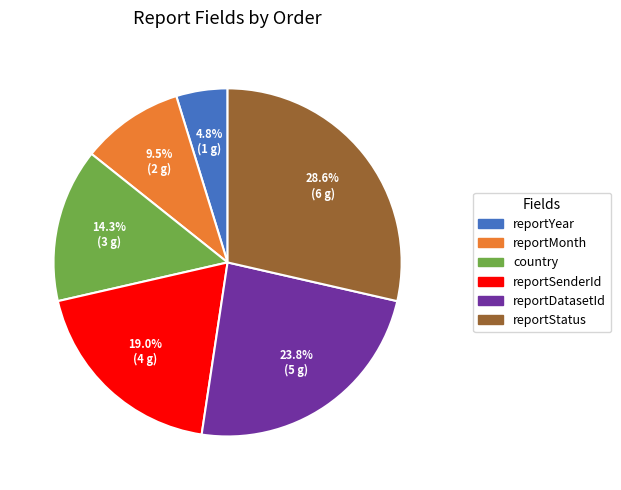

Combined, do country and reportMonth account for over 50%?

No